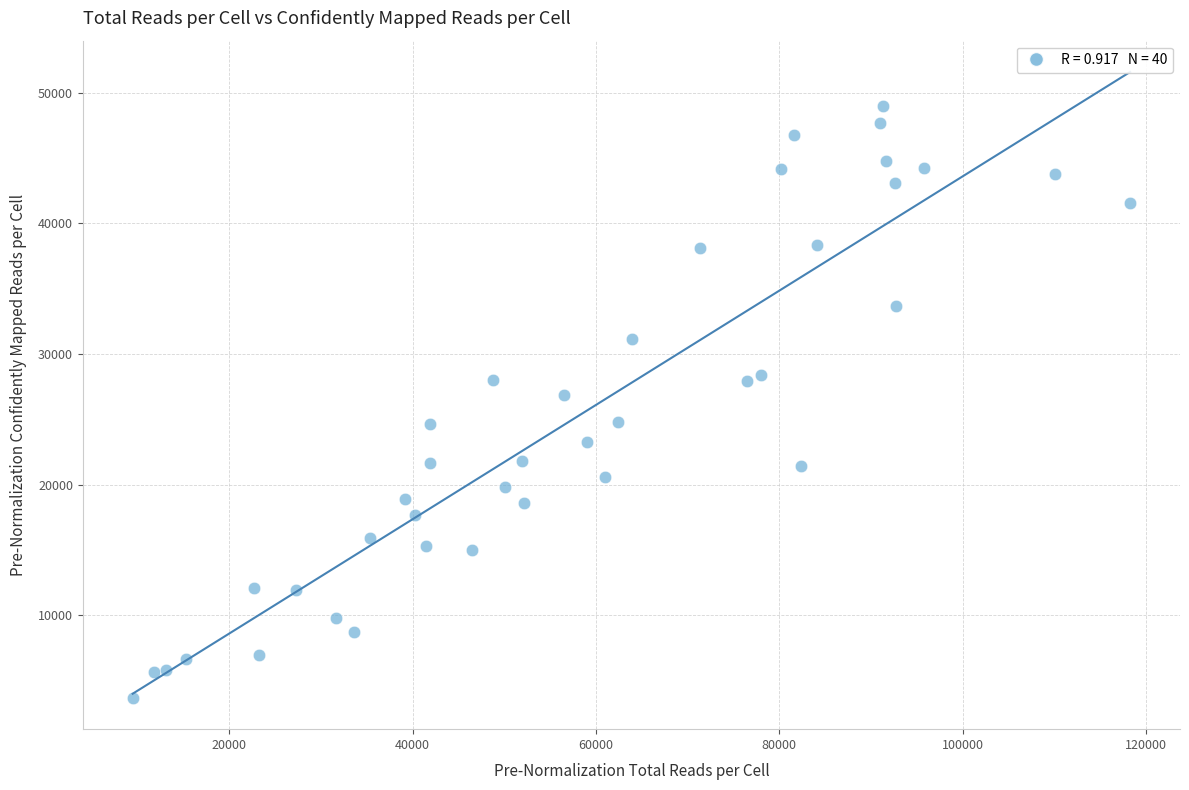

What Y value in the scatter plot is closest to 26332?

26876